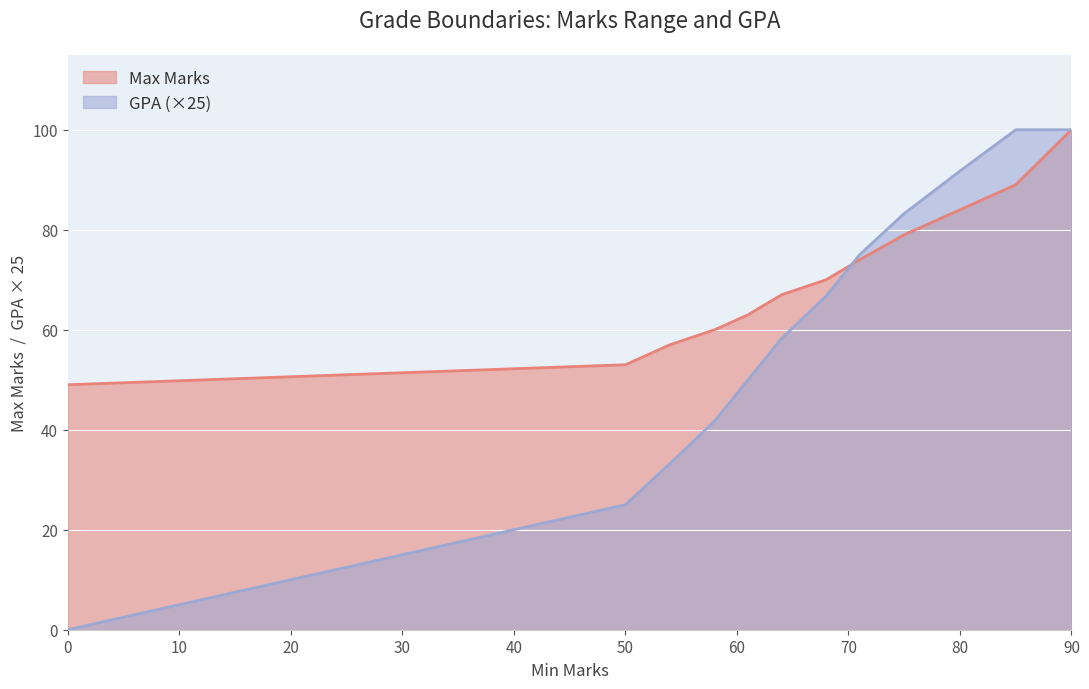

Does the chart display data point markers on the line(s)?

No